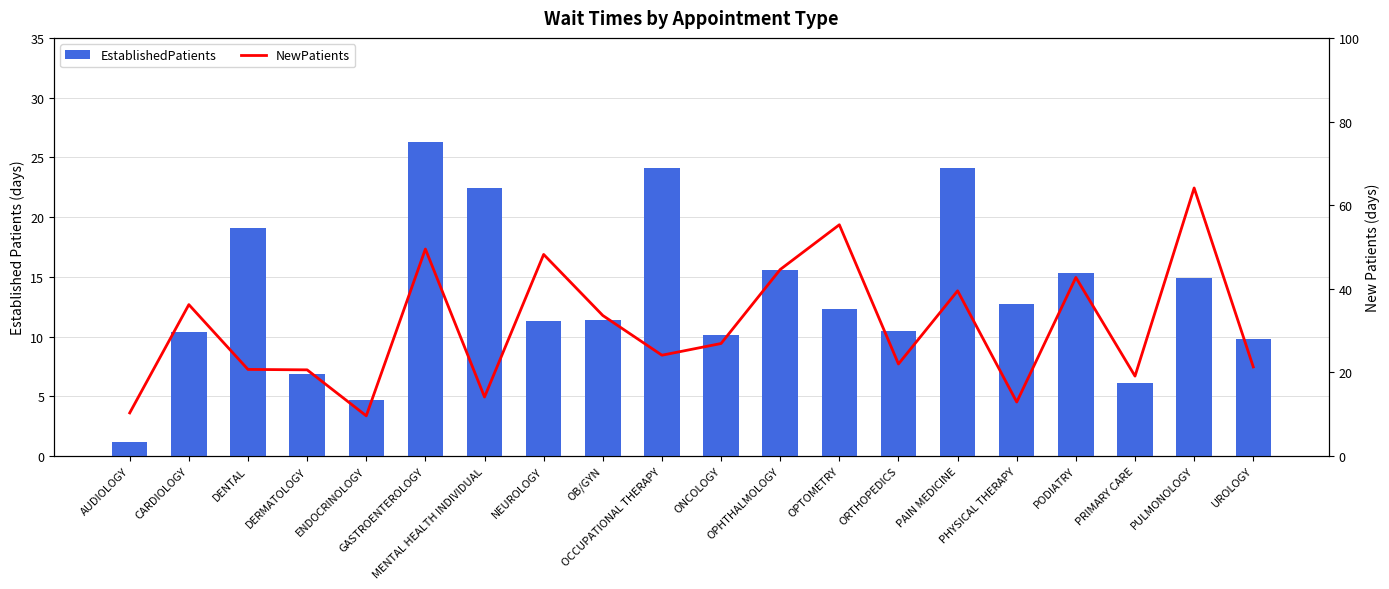

Reading left to right, transcribe all the data shown in this chart.

EstablishedPatients: 1.2	10.4	19.1	6.9	4.7	26.3	22.4	11.3	11.4	24.1	10.1	15.6	12.3	10.5	24.1	12.7	15.3	6.1	14.9	9.8
NewPatients: 10.3	36.2	20.7	20.6	9.6	49.5	14.1	48.2	33.6	24.1	26.9	44.6	55.3	22.0	39.5	12.9	42.7	19.1	64.1	21.3